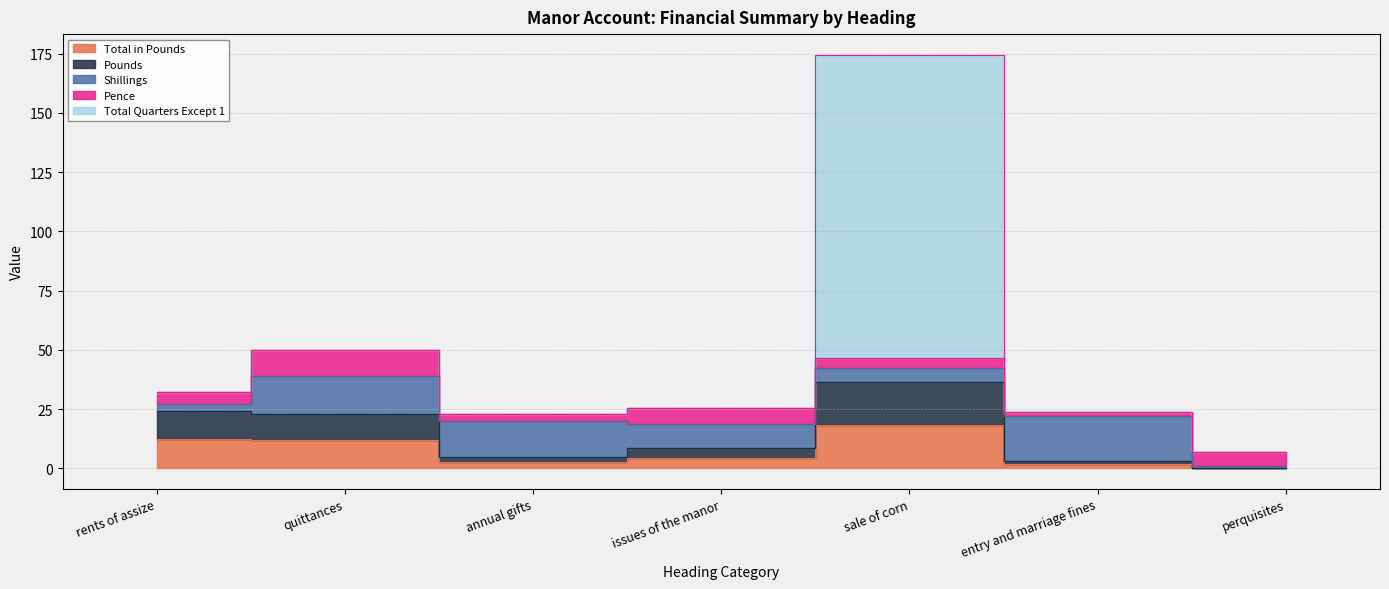

Is it true that Total in Pounds equals 0.1 at perquisites?

True